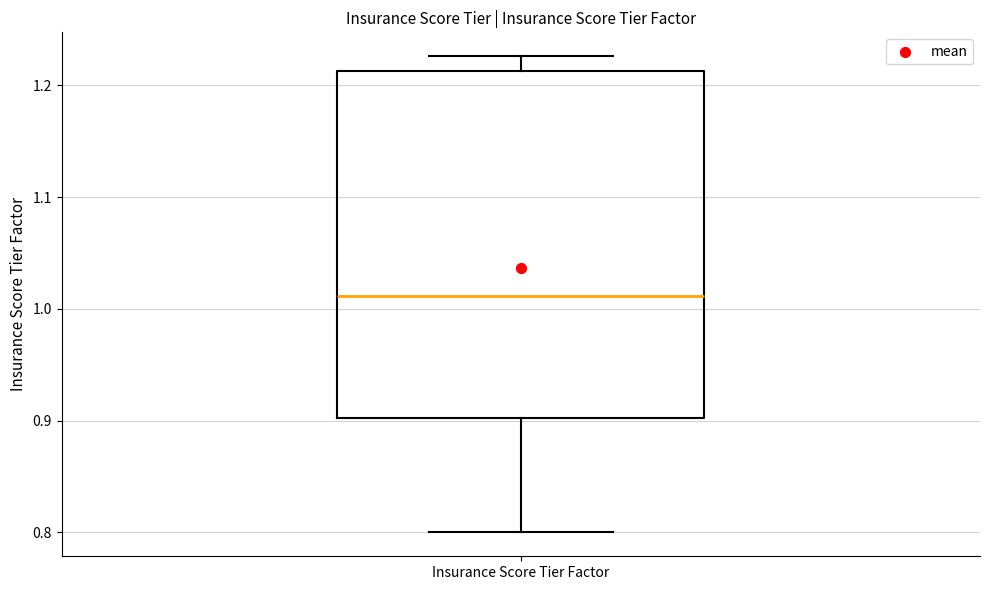

Read this box plot against the y-axis: the position of the median line, the range covered by the box, and the ends of both whiskers. The values are not printed on the chart, so give them approximately, as read against the axis.

median 1.01, box 0.90 to 1.21, whiskers 0.80 to 1.23